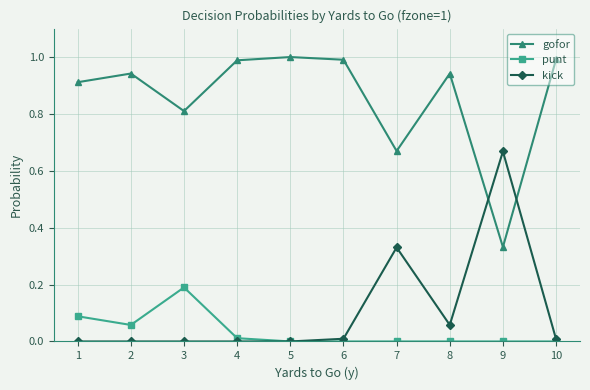

Where is the first local maximum for gofor?

2